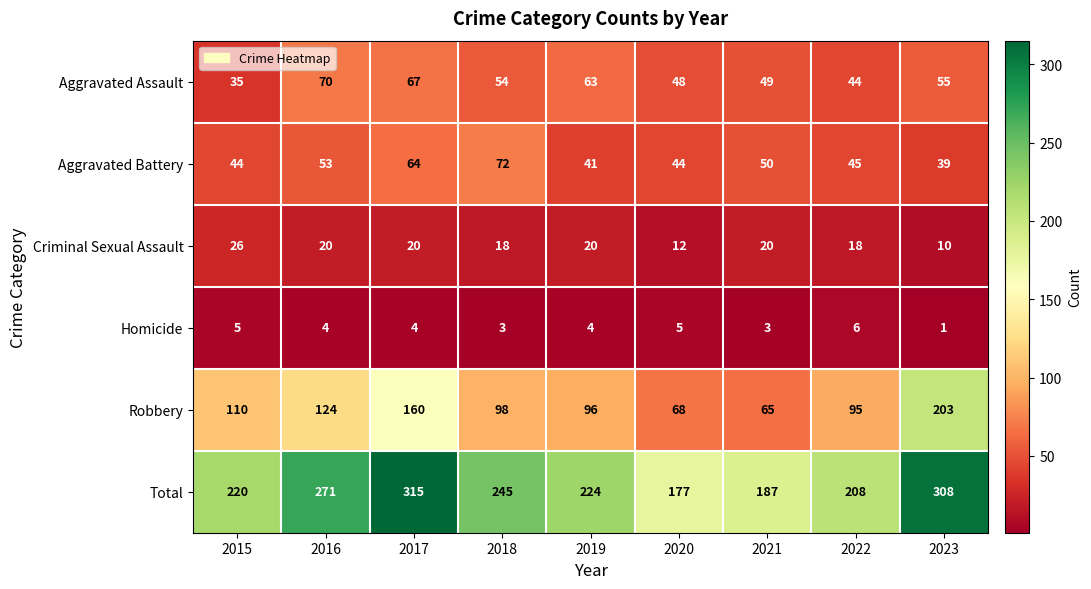

The Aggravated Battery series shows 41 at 2018. True or false?

False